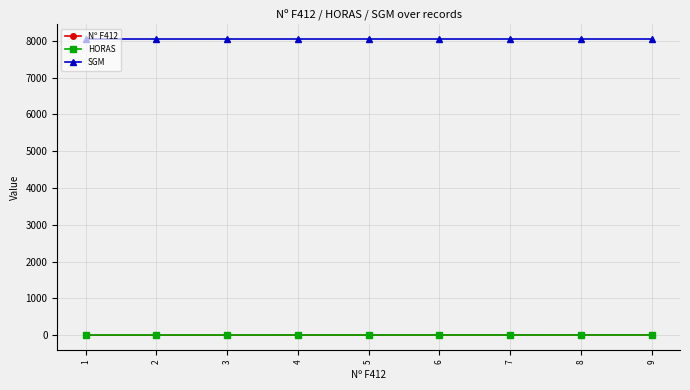

Is it true that SGM equals 12492 at 5?

False